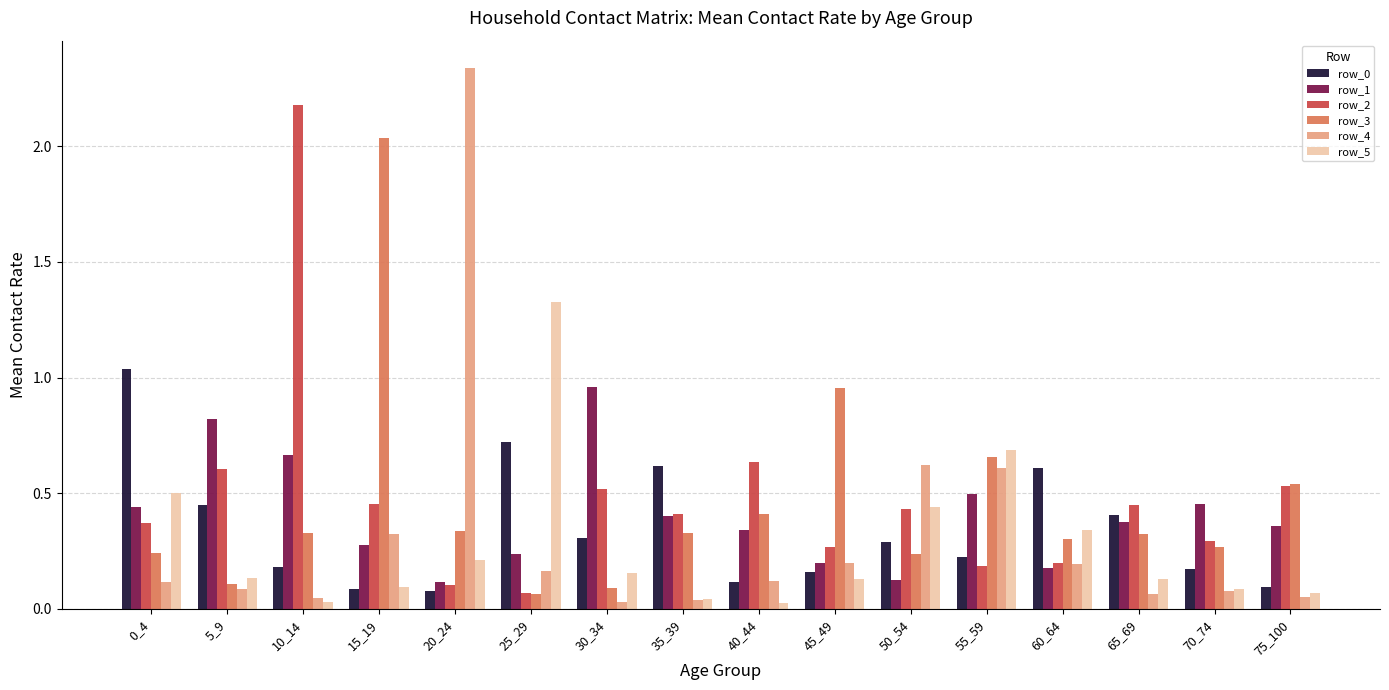

Which series has the largest range (max minus min)?

row_4